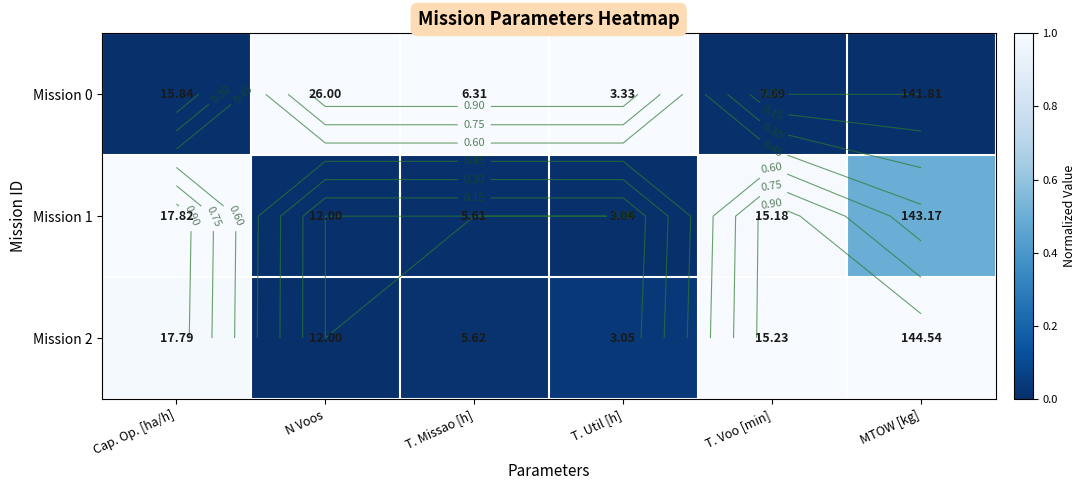

The value of Mission 0 at MTOW [kg] is -0.6. True or false?

False